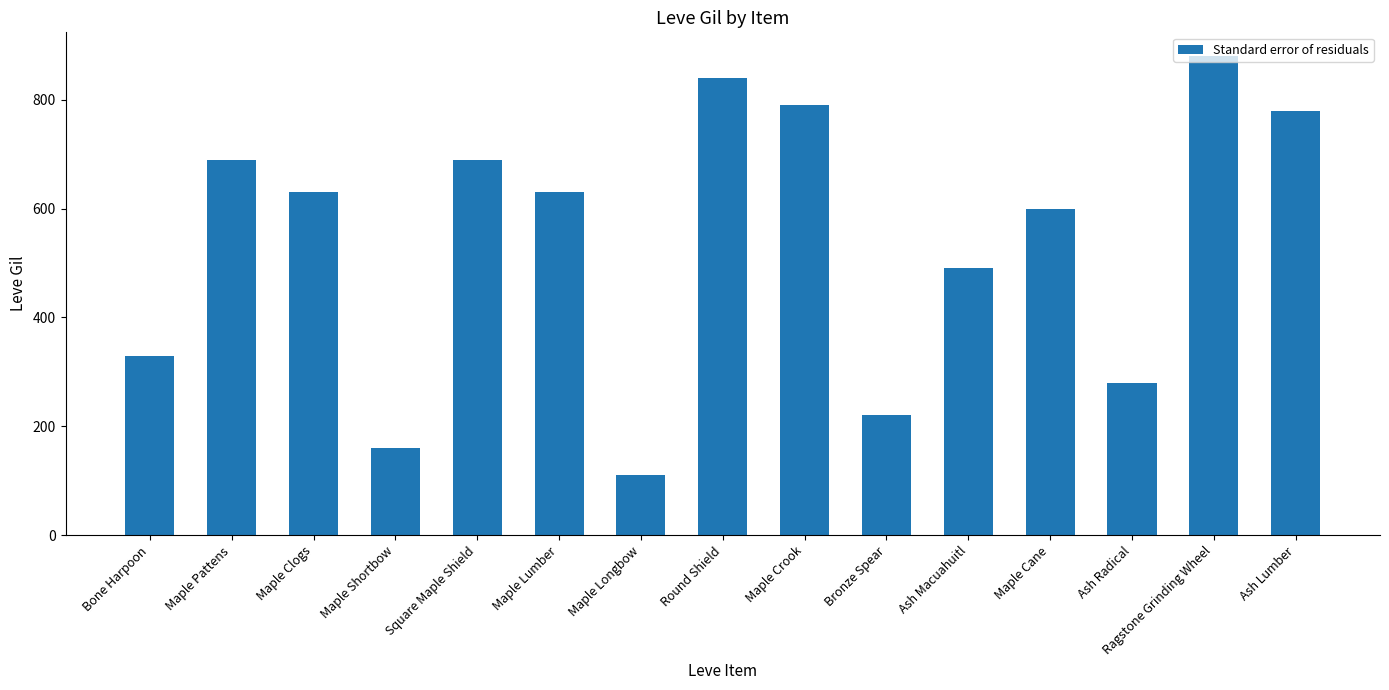

How many data points are less than 630?

7